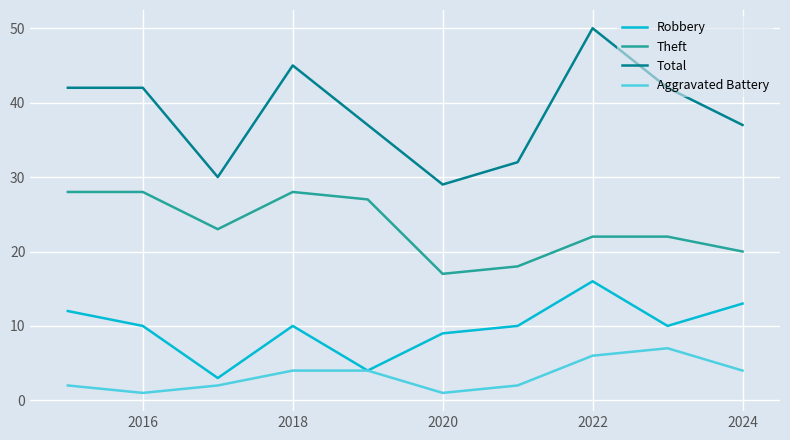

True or false: Theft and Aggravated Battery cross at least once.

False